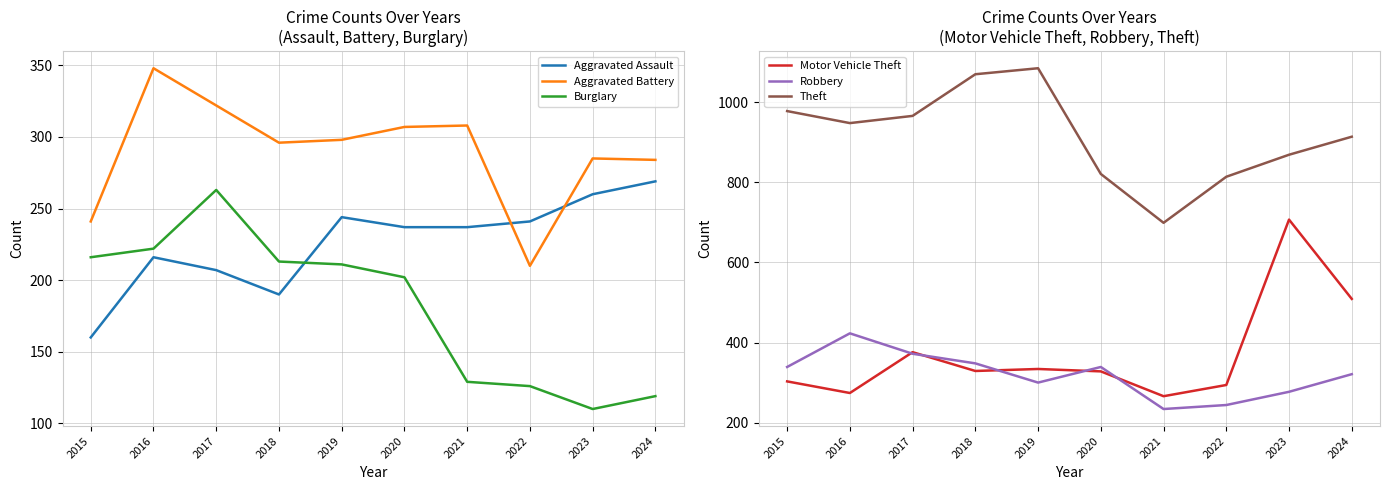

True or false: Robbery has more than 1 points higher than both neighbors.

True